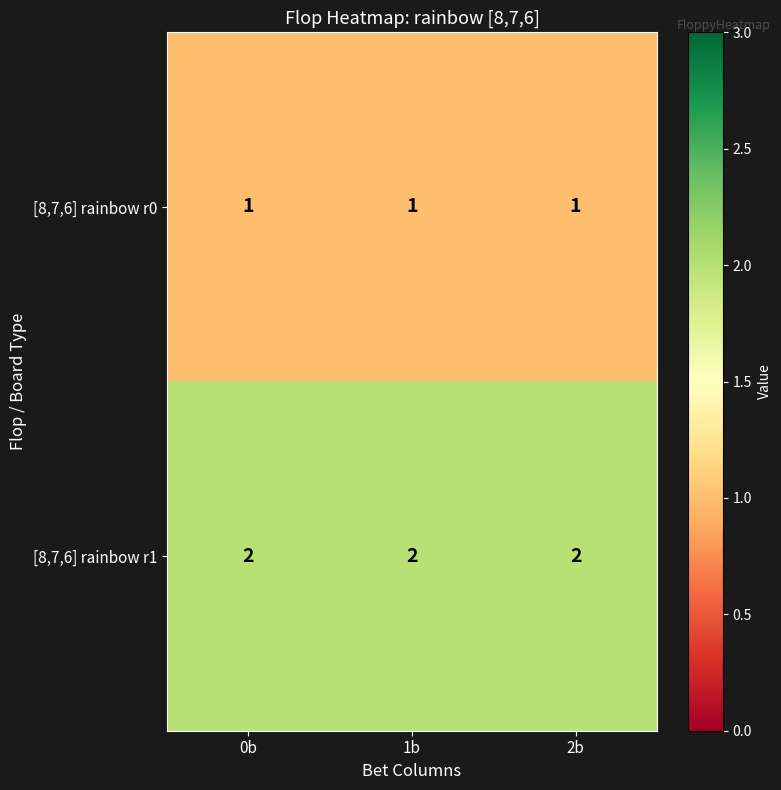

What is the greatest value displayed?

2